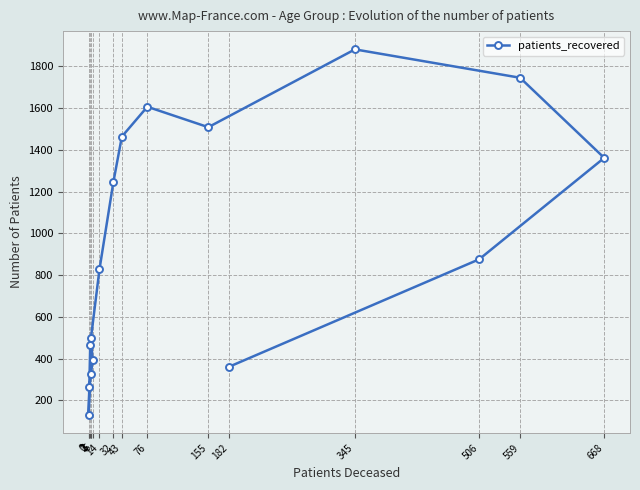

What is the sum of the values at 345 and 0?

2013